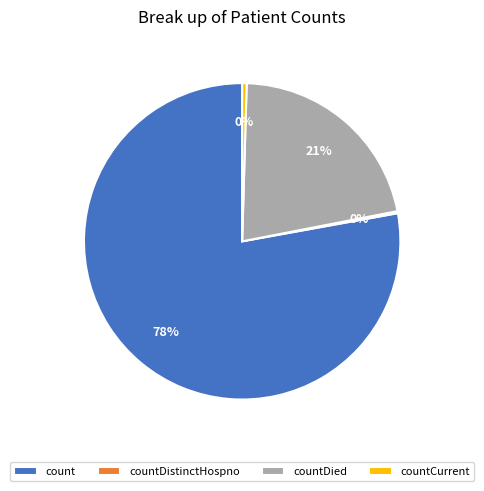

Which has a higher value, countDied or countCurrent?

countDied